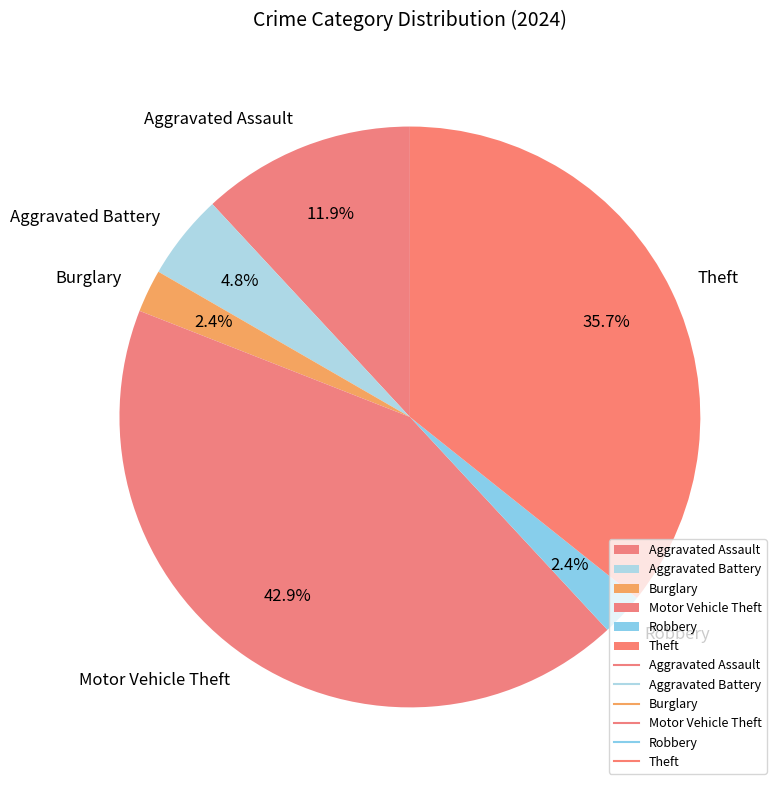

Is there any slice that represents more than half of the pie?

No